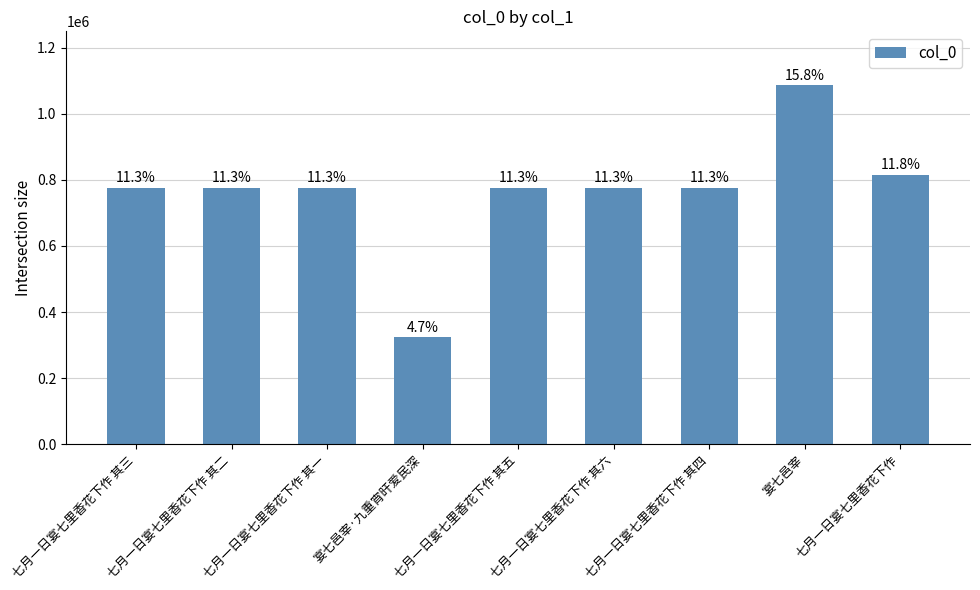

What is the change in value from 宴七邑宰·九重宵旰爱民深 to 七月一日宴七里香花下作 其五?

+452203